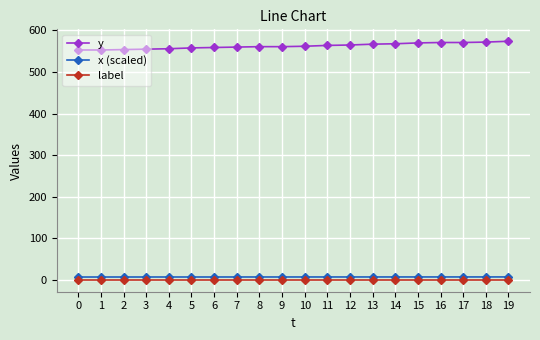

What is the sum of all x (scaled) values?

135.6